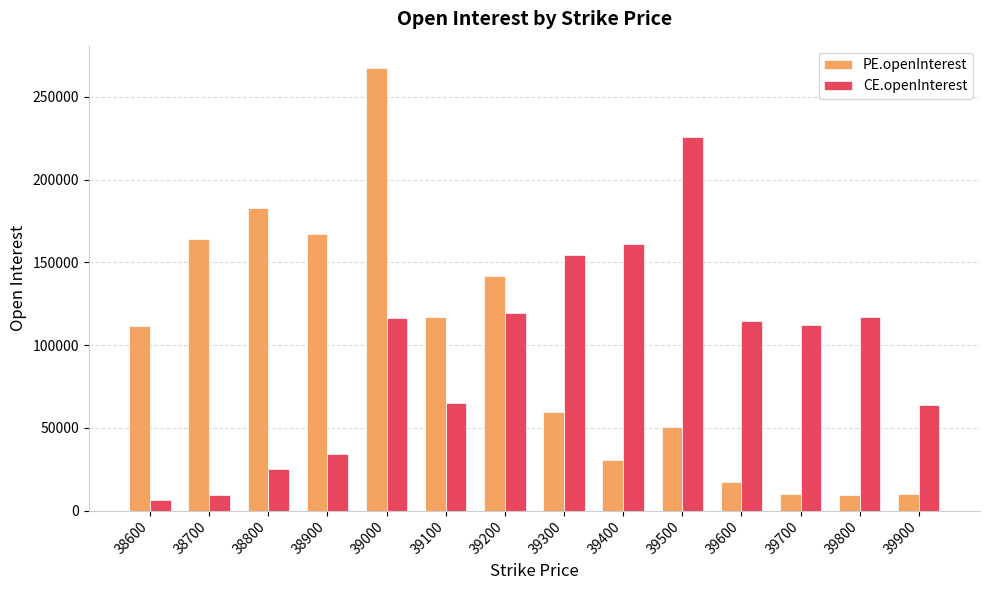

How many data points in CE.openInterest are less than 114586?

7